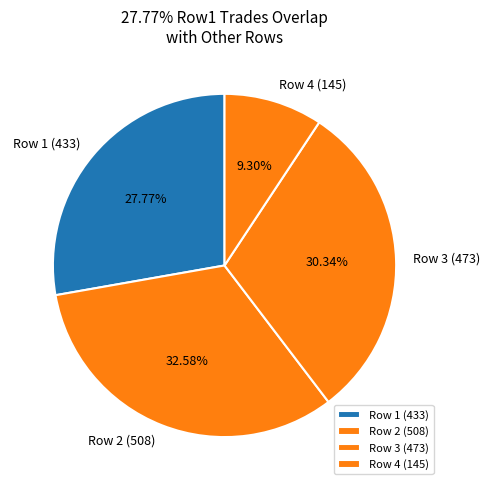

Is there any slice that represents more than half of the pie?

No